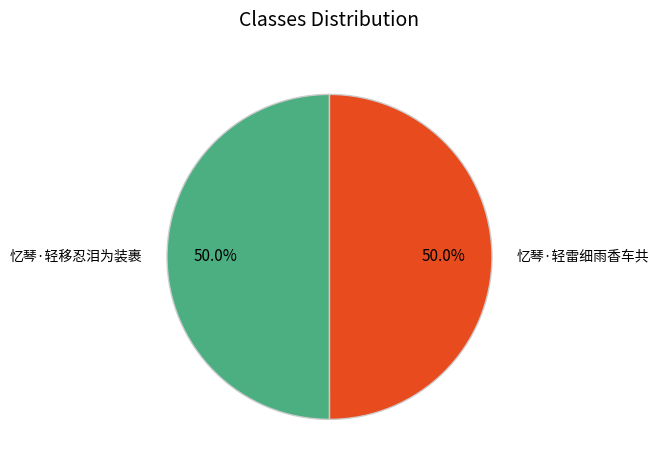

What percentage is the 忆琴·轻移忍泪为装裹 slice, to the nearest percent?

50%